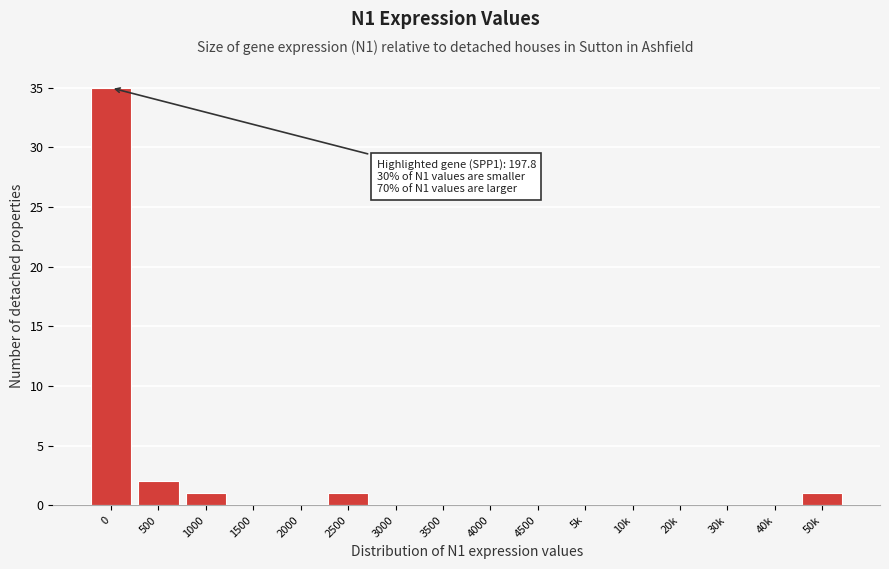

Reading left to right, transcribe all the data shown in this chart.

0=35	500=2	1000=1	1500=0	2000=0	2500=1	3000=0	3500=0	4000=0	4500=0	5k=0	10k=0	20k=0	30k=0	40k=0	50k=1